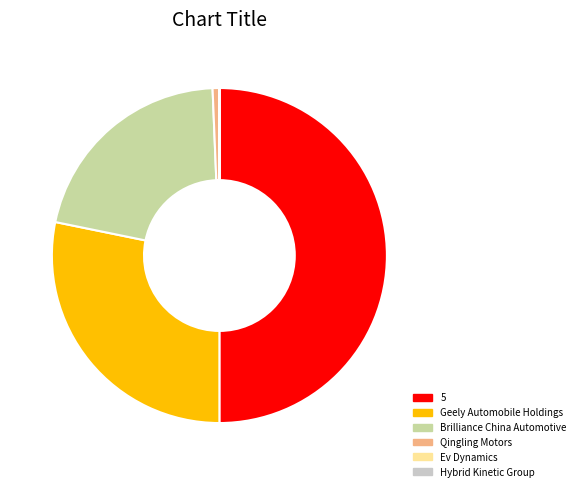

Between 5 and Brilliance China Automotive, which is larger?

5